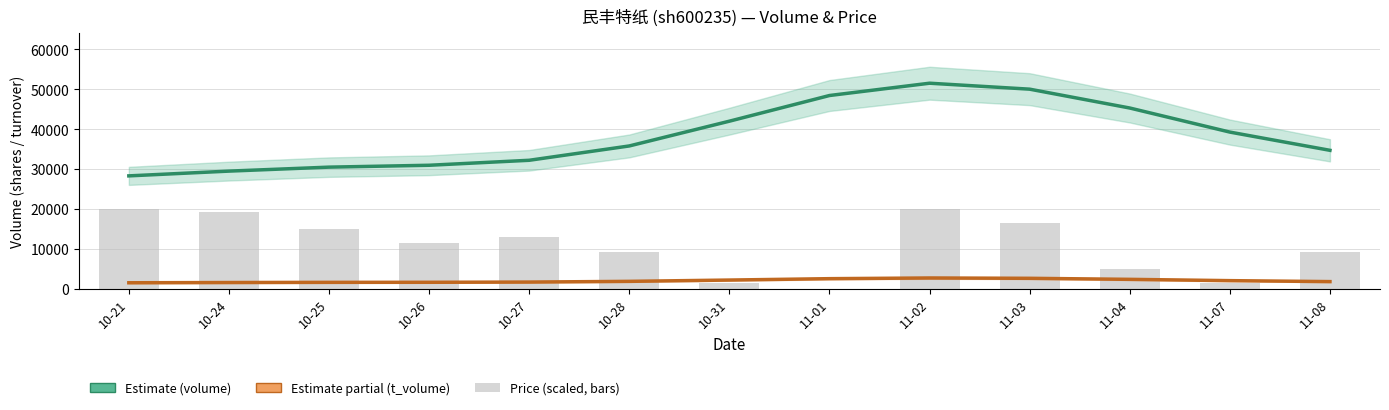

How many data points in price (scaled) are less than 11428?

6